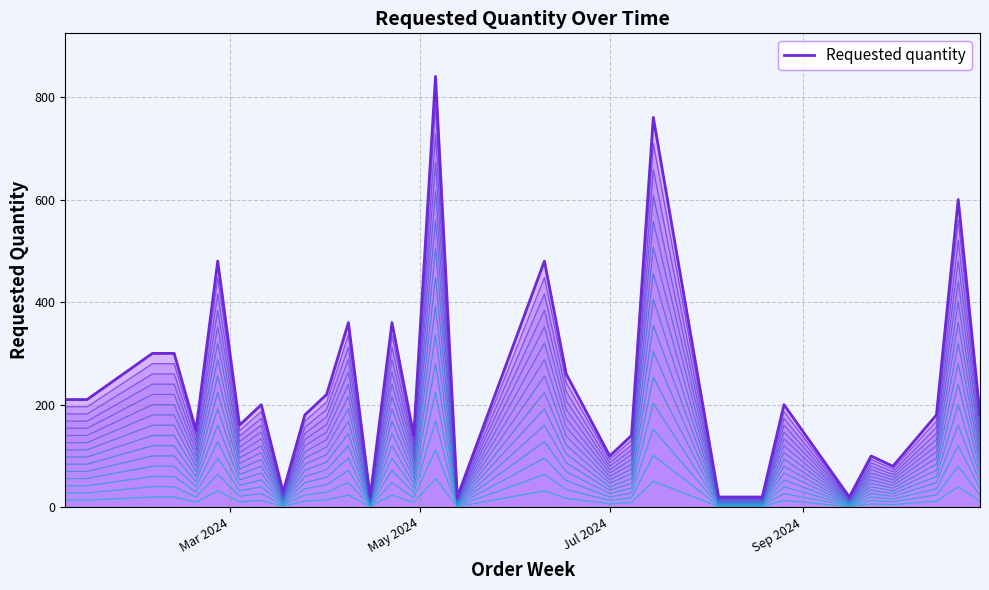

What is the sum of all values?

7770